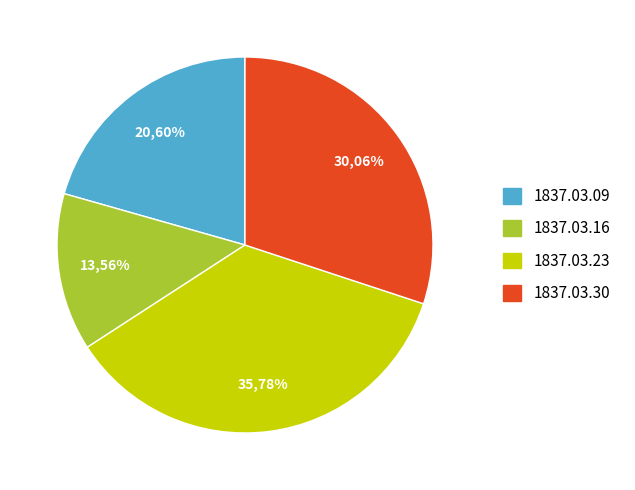

How many segments does this pie chart have?

4